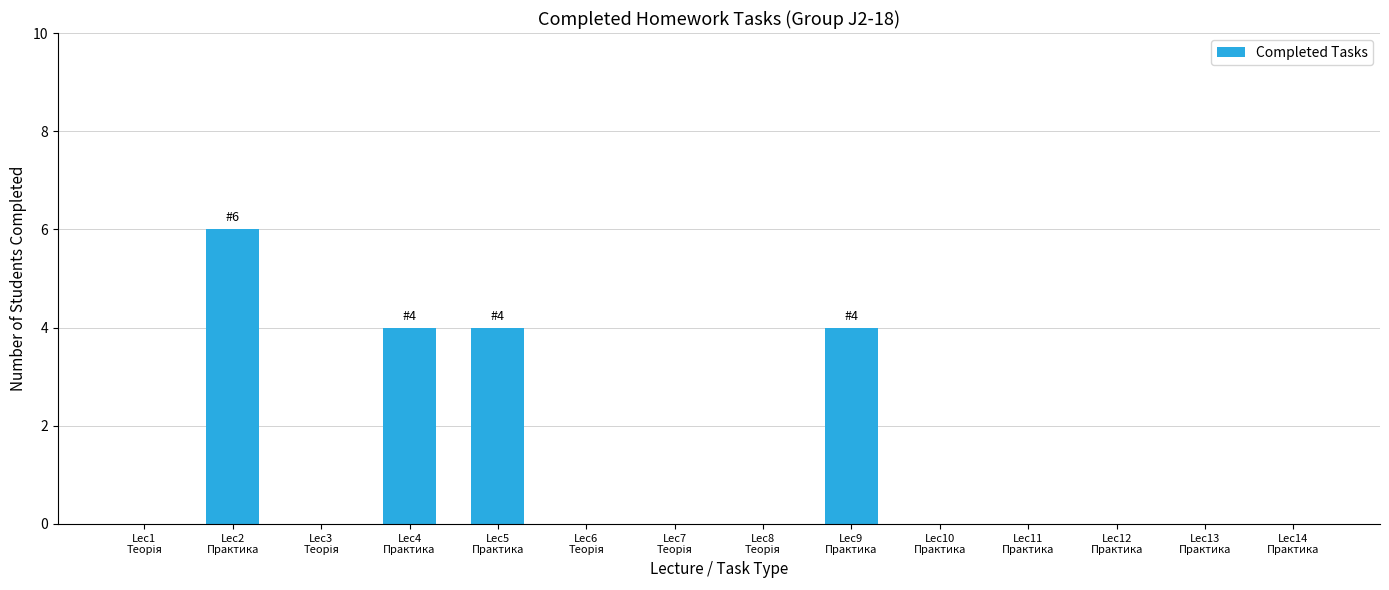

What is the sum of all values?

18